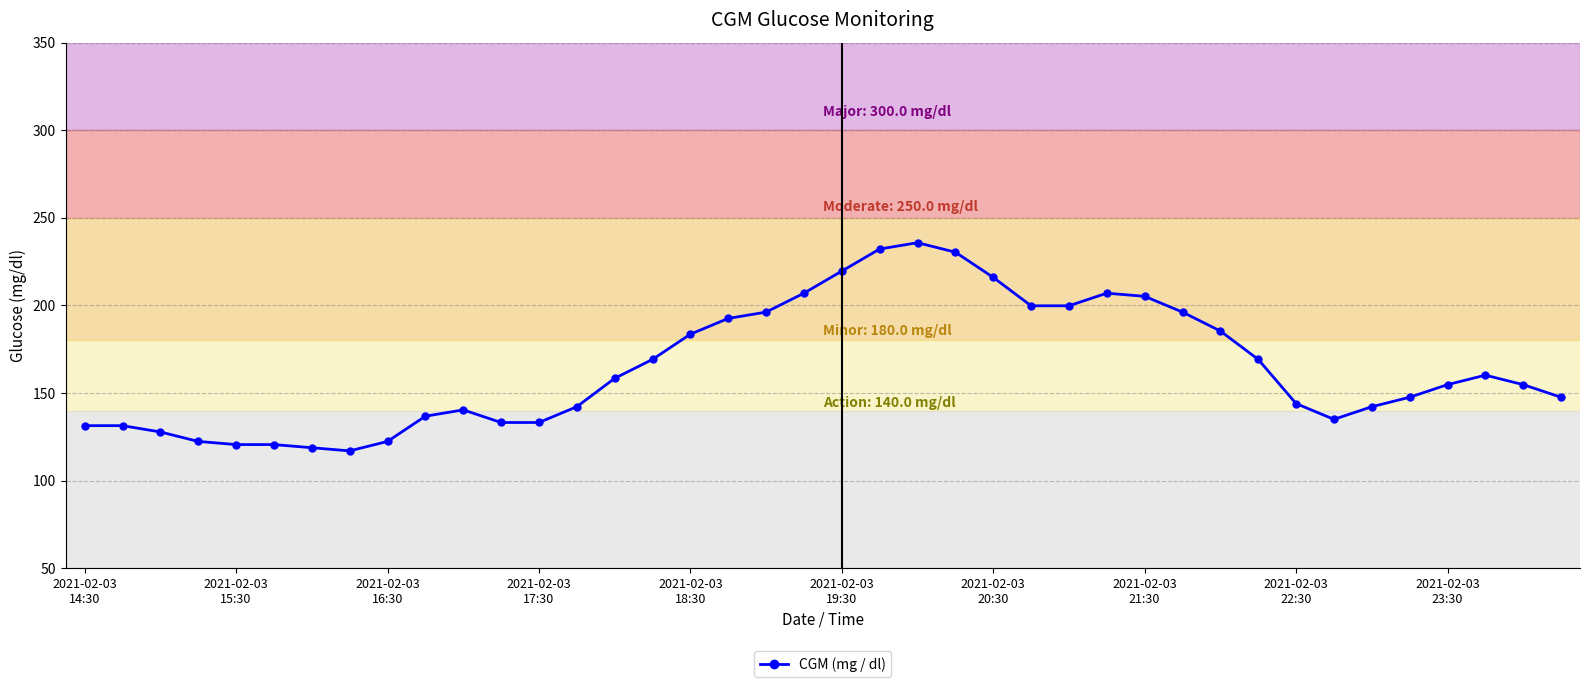

Reading left to right, transcribe all the data shown in this chart.

131.4	131.4	127.8	122.4	120.6	120.6	118.8	117.0	122.4	136.8	140.4	133.2	133.2	142.2	158.4	169.2	183.6	192.6	196.2	207.0	219.6	232.2	235.8	230.4	216.0	199.8	199.8	207.0	205.2	196.2	185.4	169.2	144.0	135.0	142.2	147.6	154.8	160.2	154.8	147.6